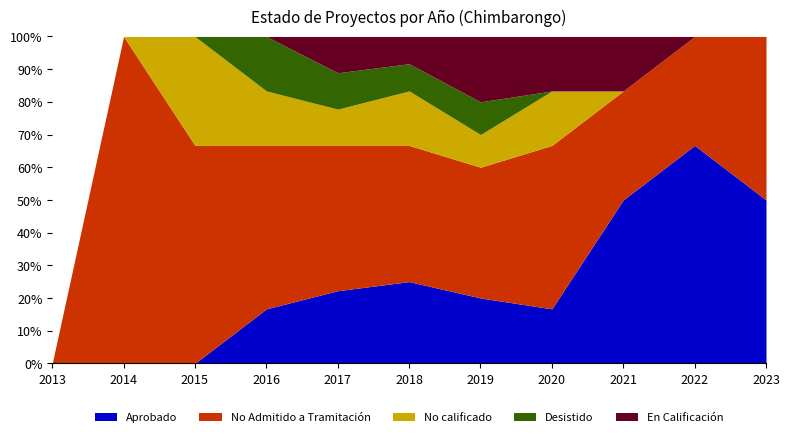

The Aprobado series shows 10.3 at 2023. True or false?

False